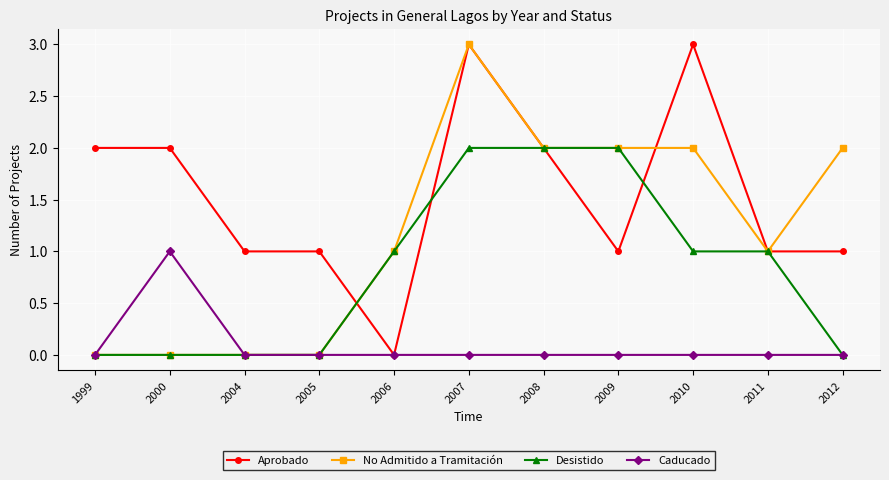

True or false: Aprobado has more than 1 interior local peaks.

True